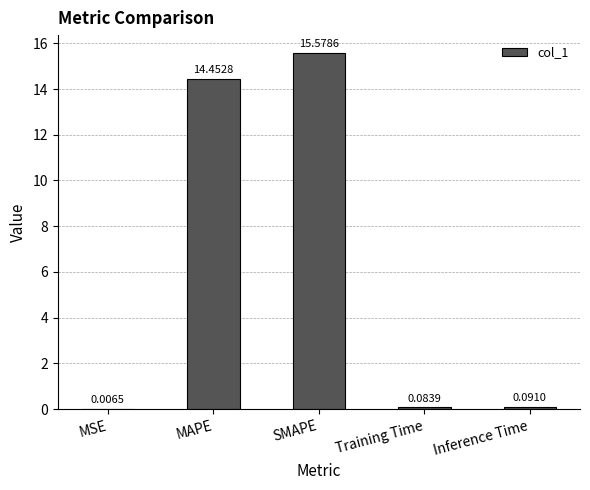

Which category has the highest value across all series?

SMAPE